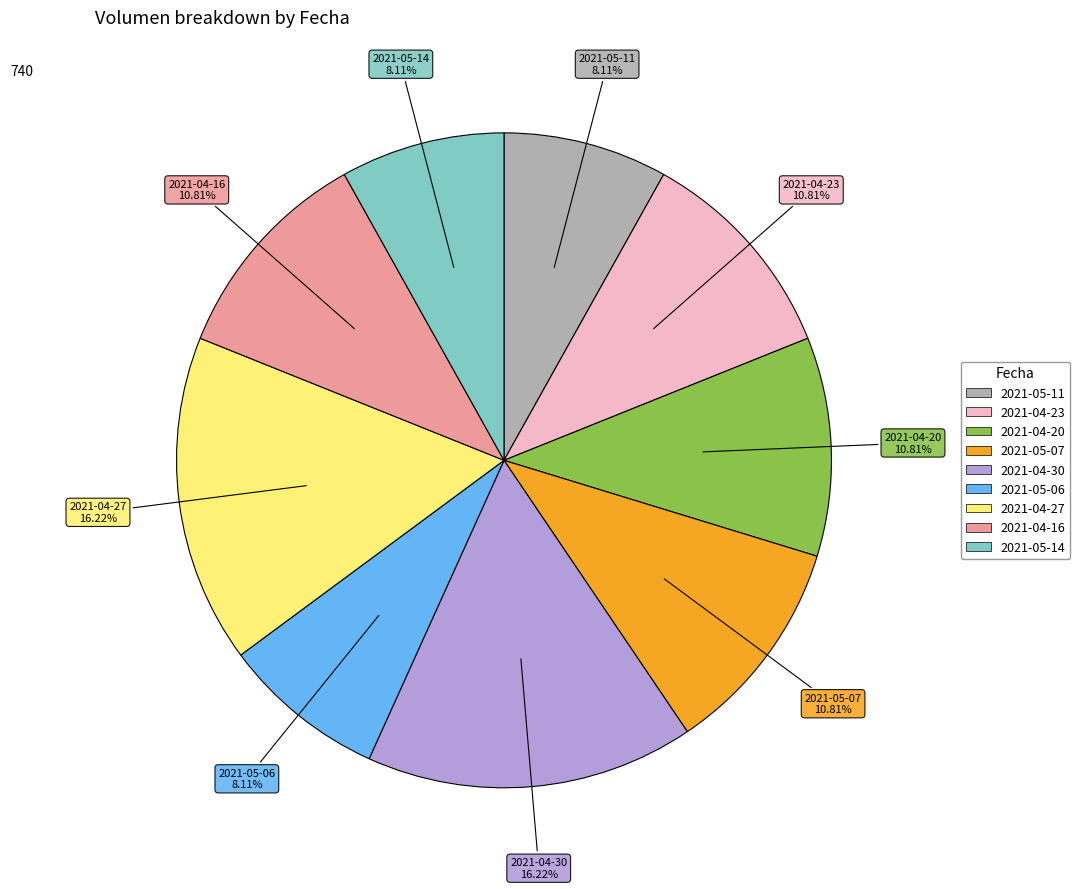

What percentage is the 2021-04-16 slice, to the nearest percent?

11%